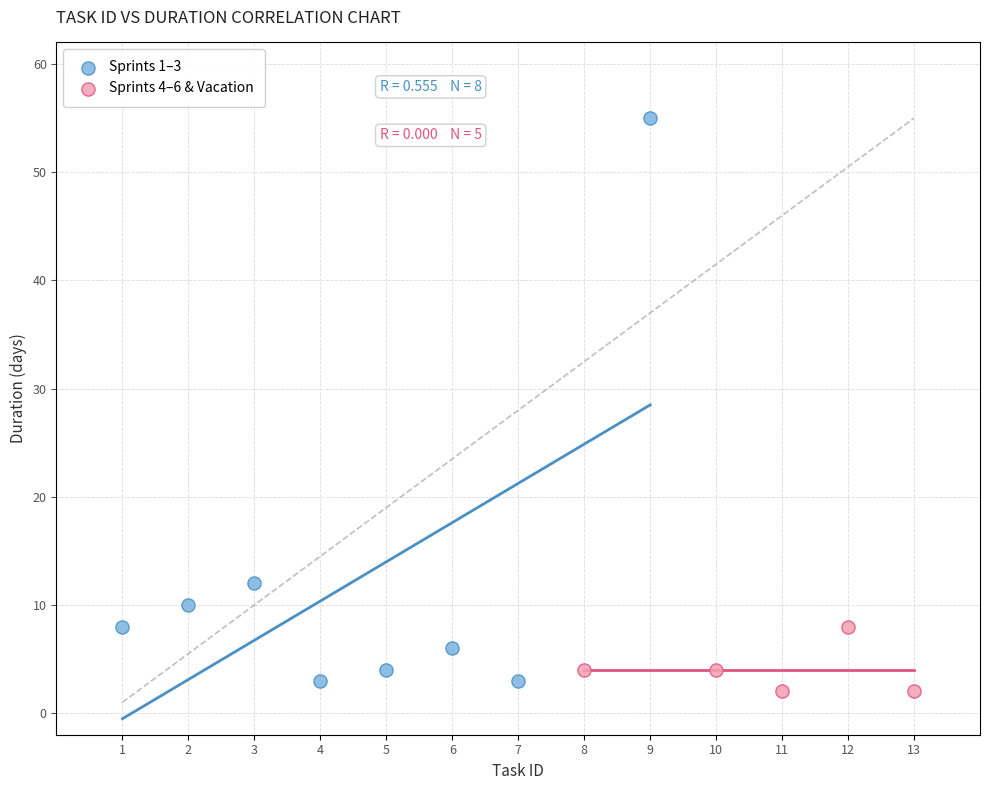

Which series has the widest spread of Y values?

Sprints 1–3